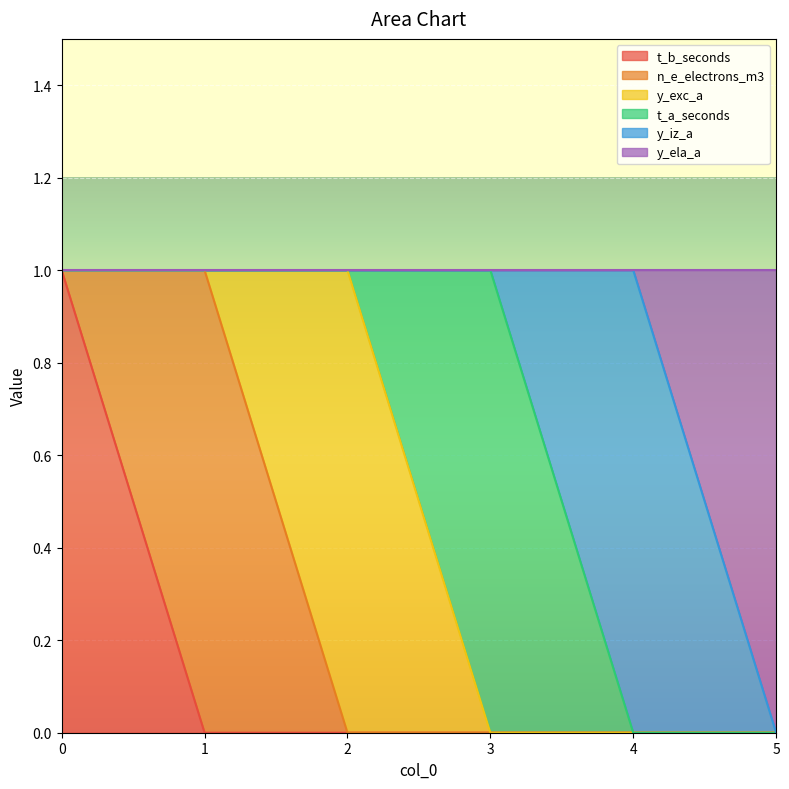

Where is t_b_seconds nearest to the value 0?

1